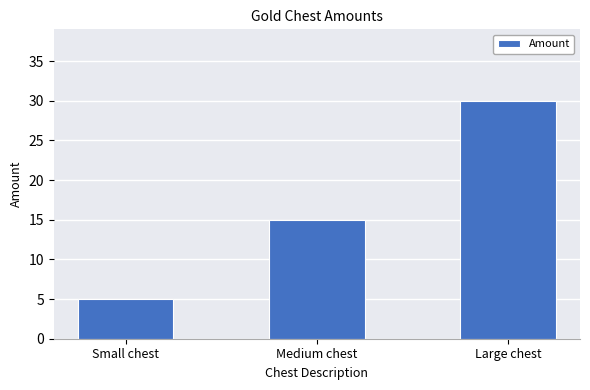

What is the label of the 2nd bar from the right?

Medium chest